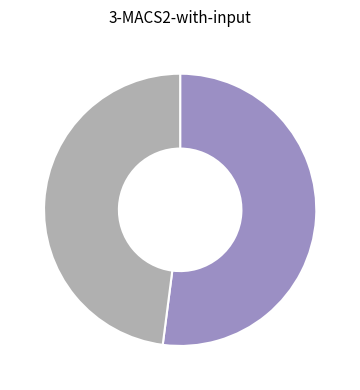

How many segments does this pie chart have?

2